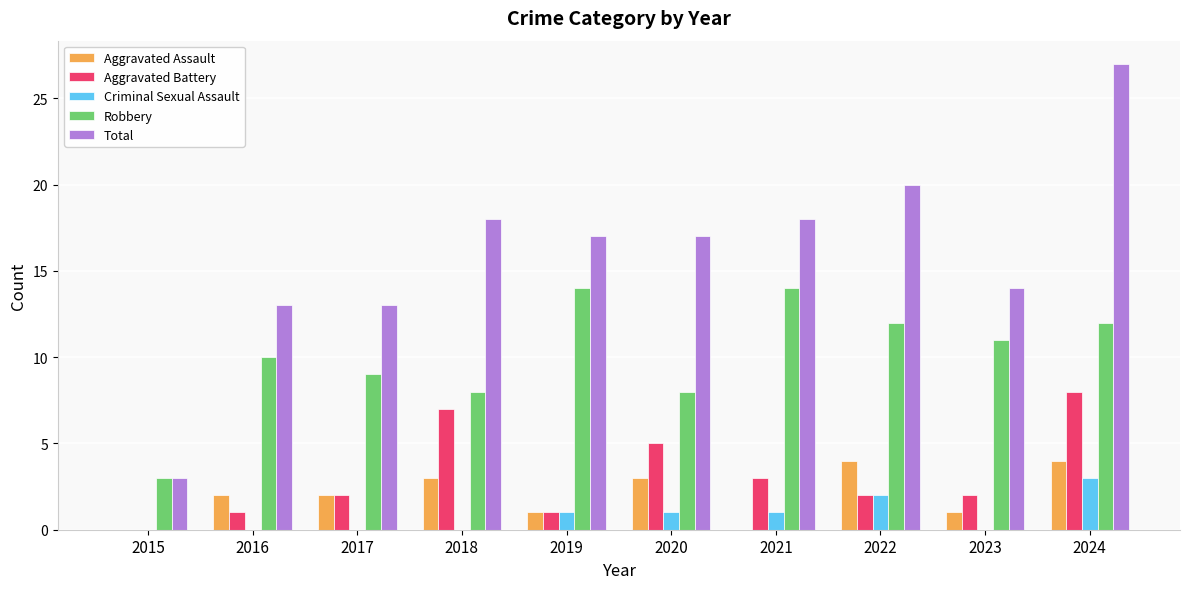

What is the difference between the Criminal Sexual Assault values at 2022 and 2020?

1